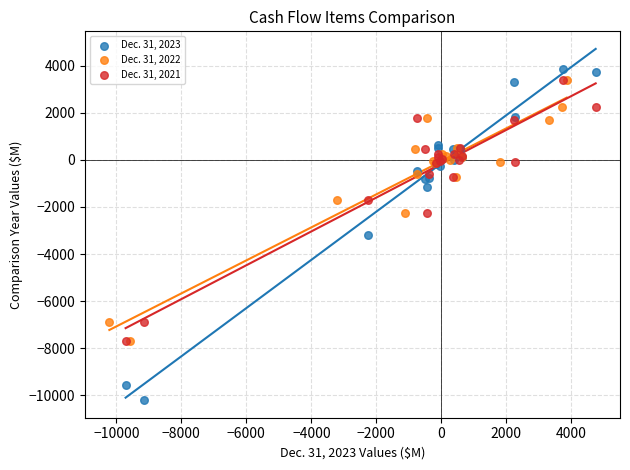

What are all the series names shown in the legend?

Dec. 31, 2023, Dec. 31, 2022, Dec. 31, 2021